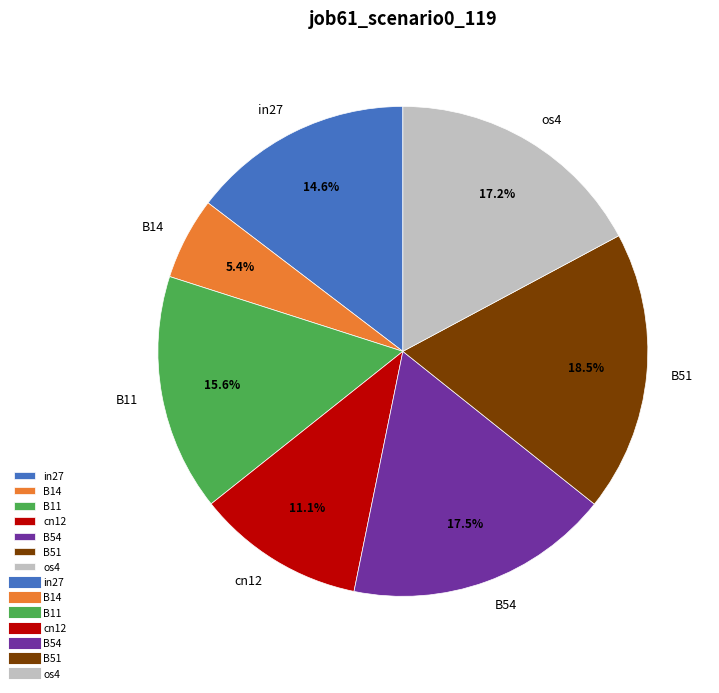

Do os4 and B11 together represent more than half of the pie?

No